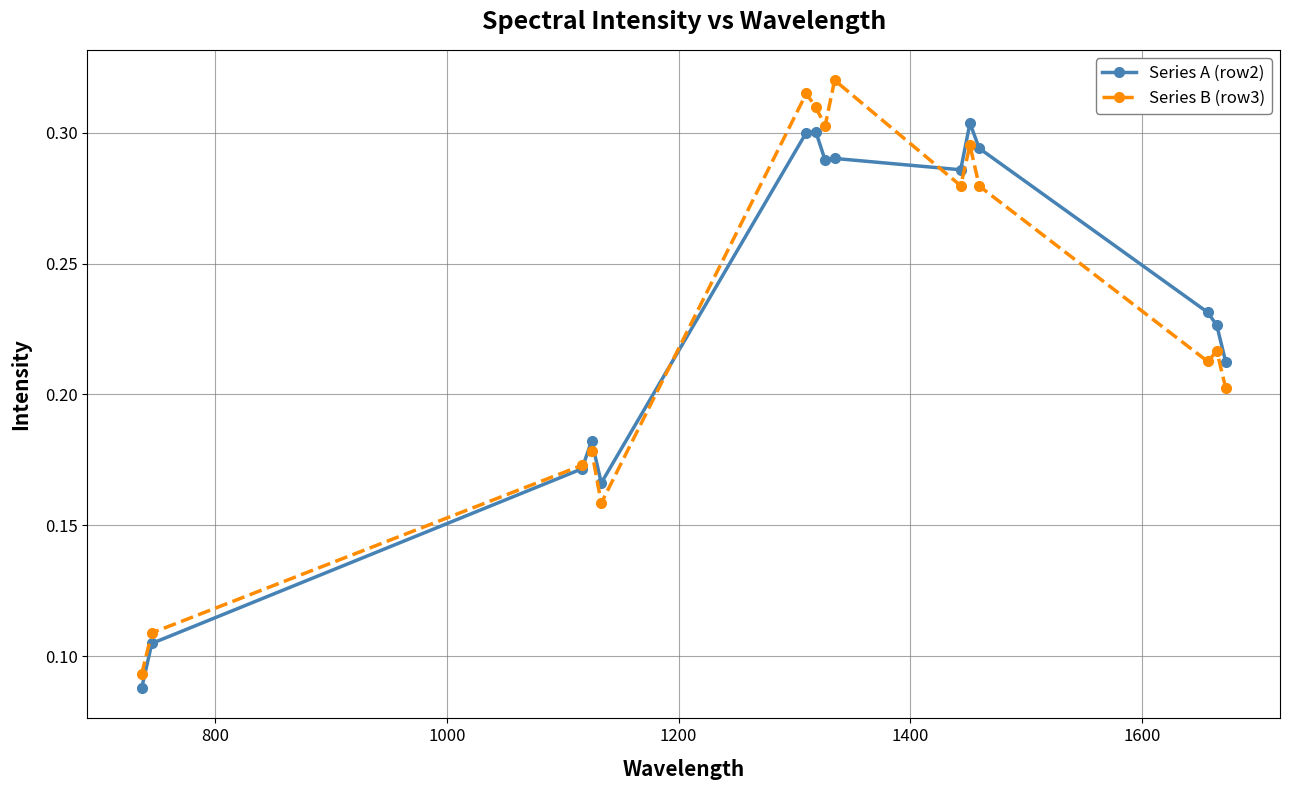

How many Series A (row2) values are between 0 and 1?

15